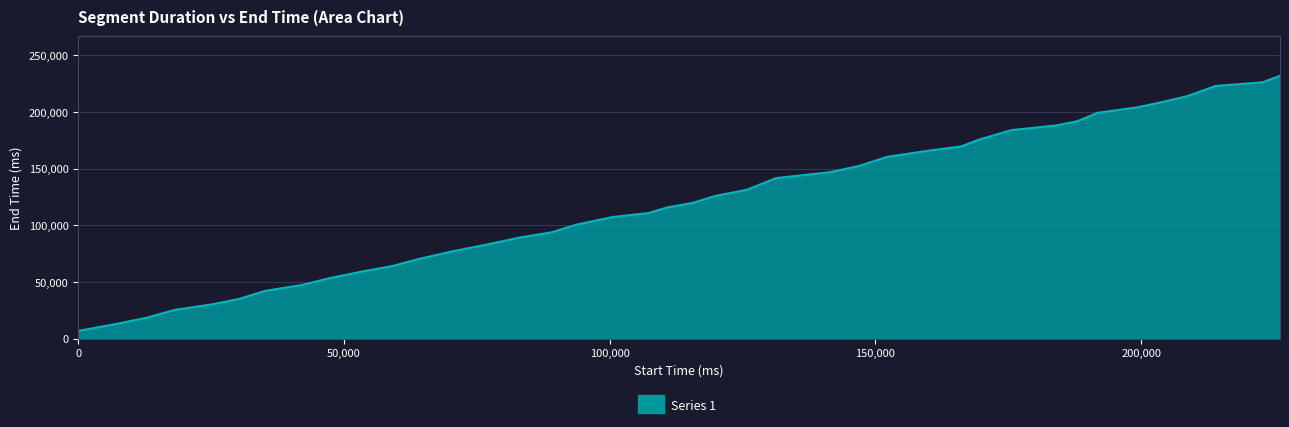

What is the difference between the maximum and second lowest values?

219240